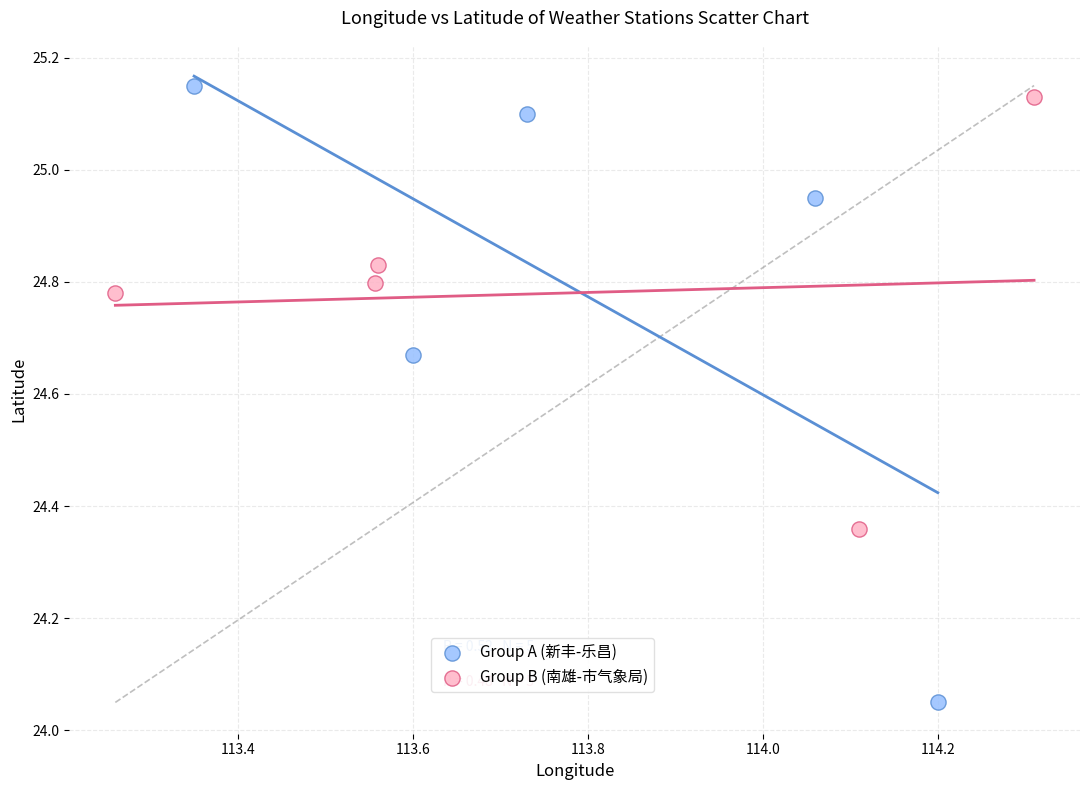

Which series has the widest spread of Y values?

Group A (新丰-乐昌)